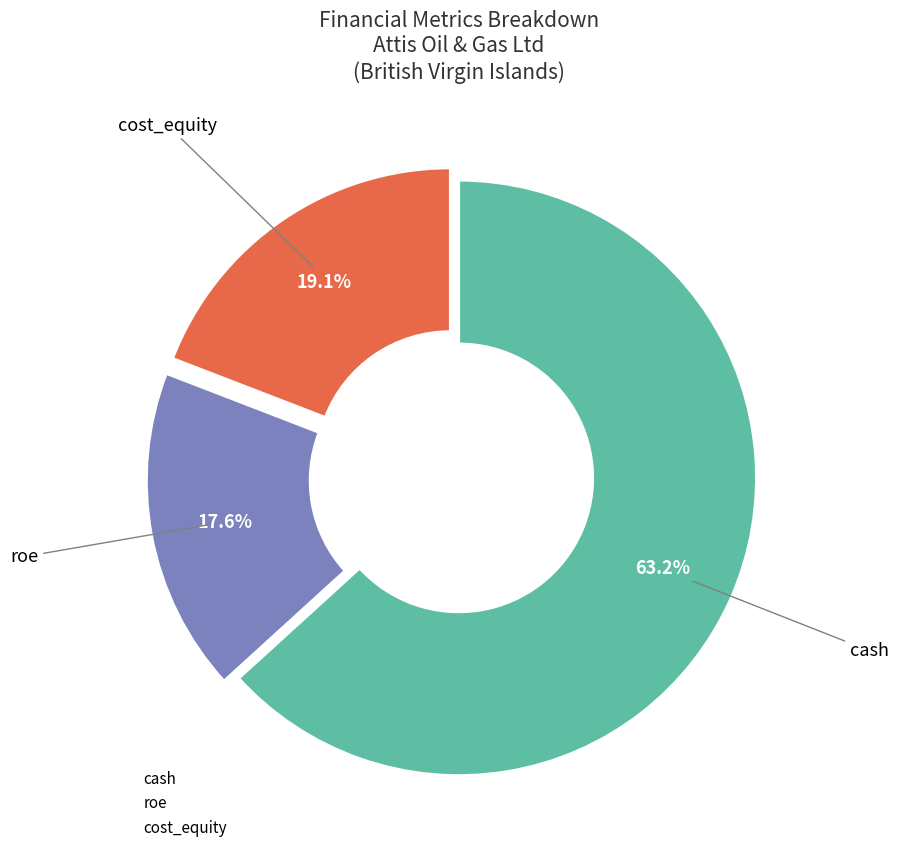

Does cash account for over 50% of the chart?

Yes